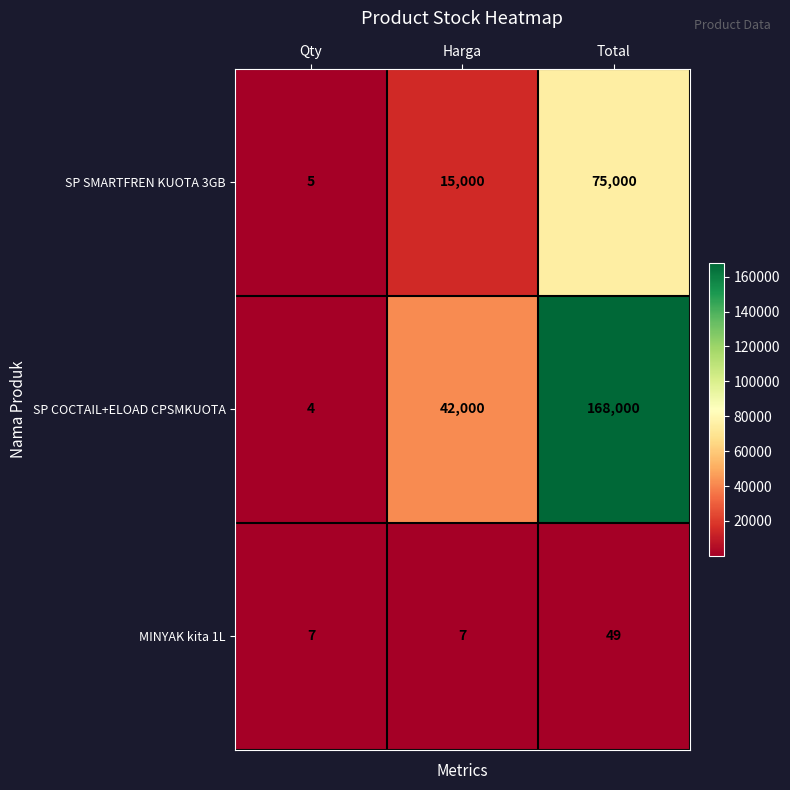

What is the spread (max minus min) of values at Total?

167951